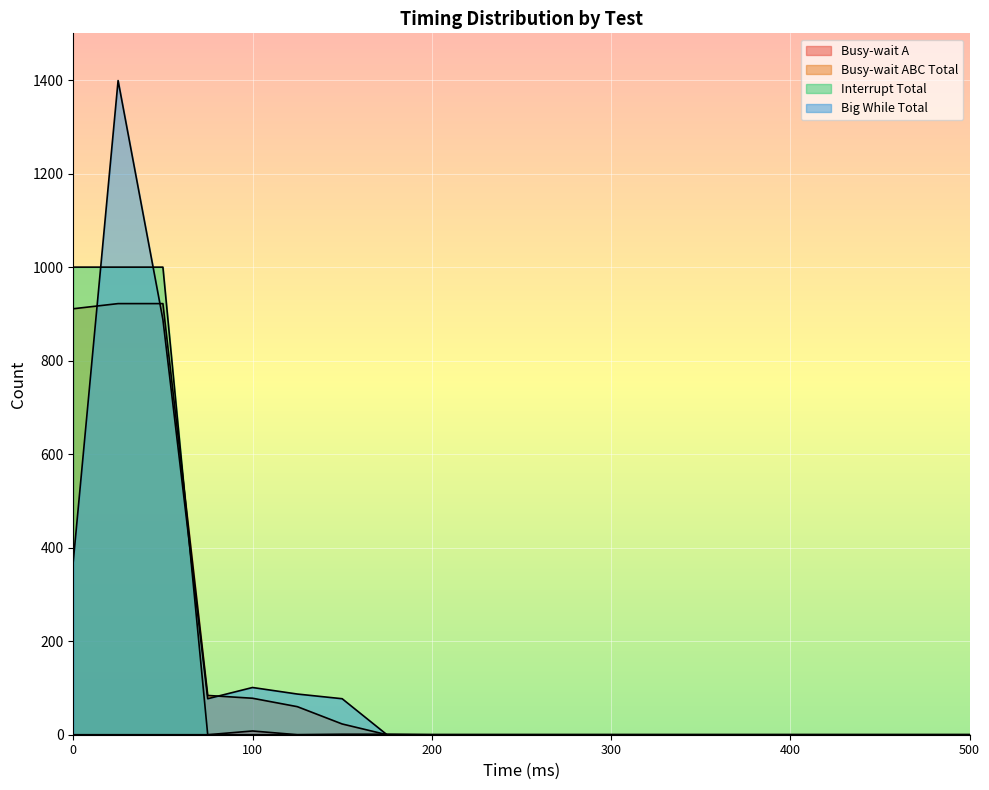

How many lines are shown in the chart?

4